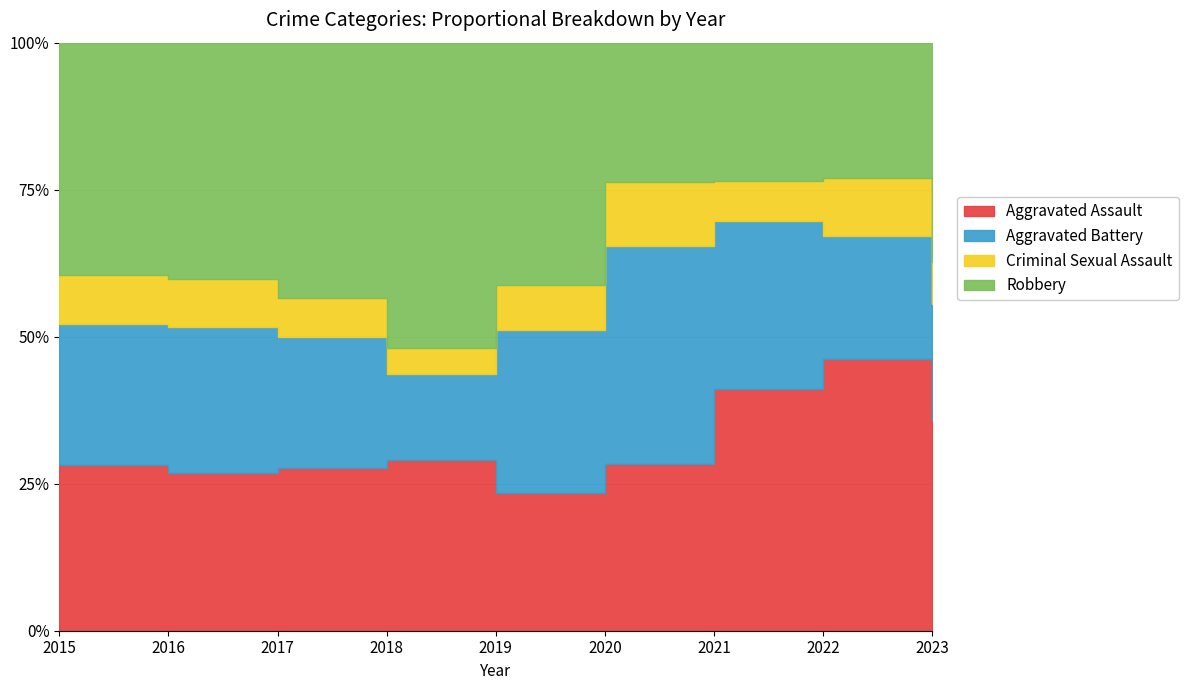

What are all the series names shown in the legend?

Aggravated Assault, Aggravated Battery, Criminal Sexual Assault, Robbery